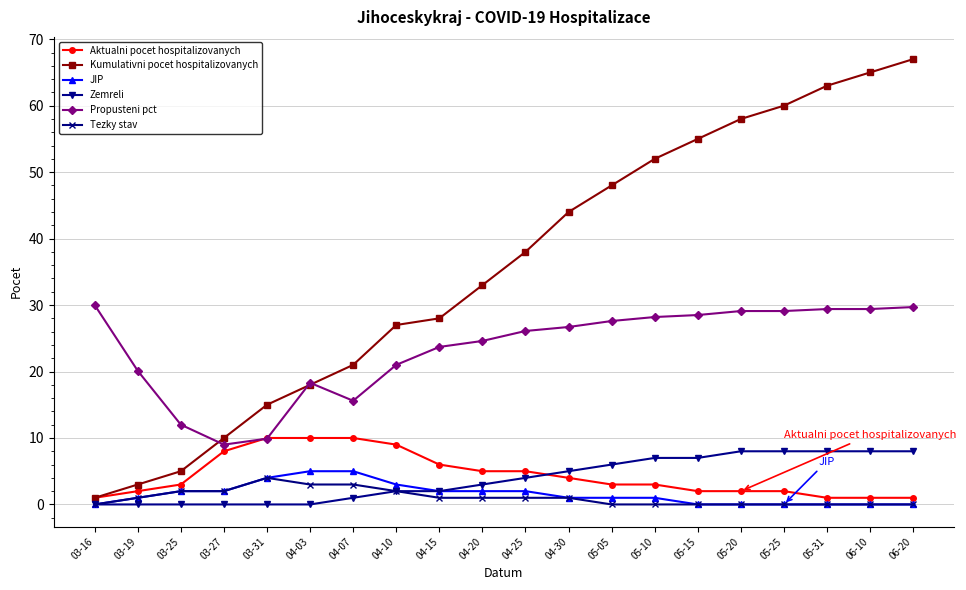

True or false: JIP and Kumulativni pocet hospitalizovanych cross at least once.

False